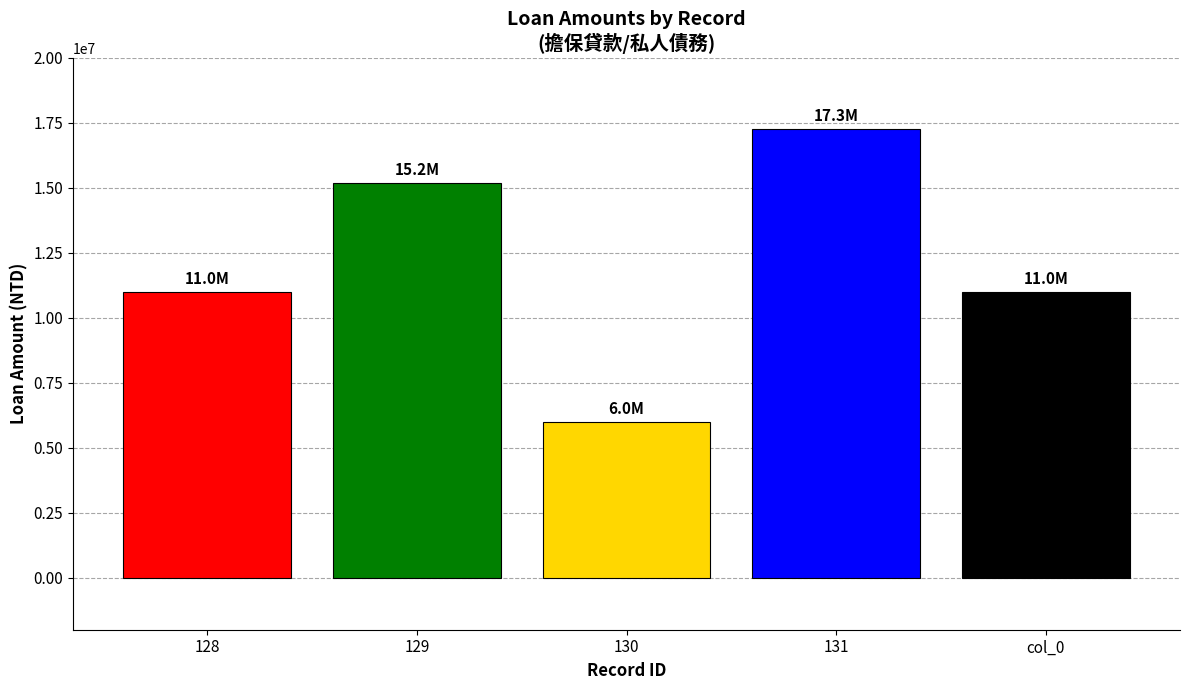

True or false: the data shows 4771634 at col_0.

False